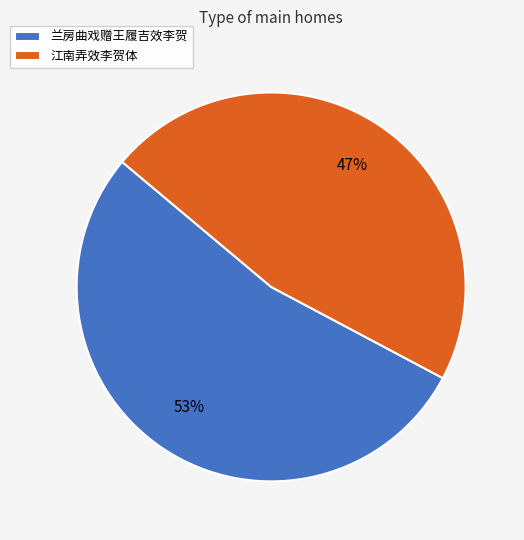

Which has a higher value, 兰房曲戏赠王履吉效李贺 or 江南弄效李贺体?

兰房曲戏赠王履吉效李贺